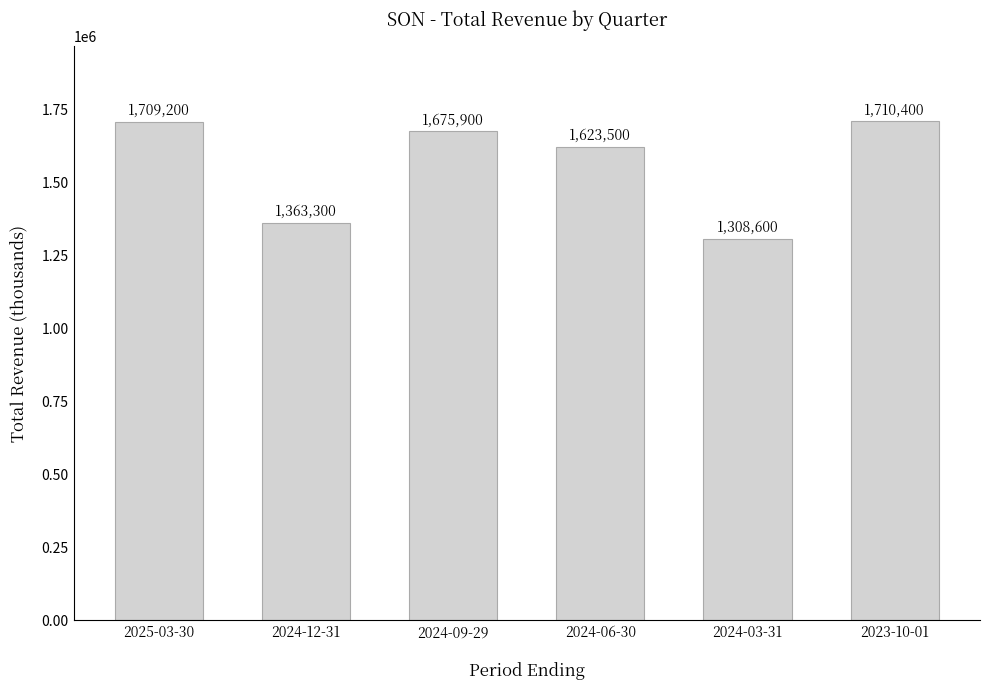

Read the value at 2024-09-29.

1675900